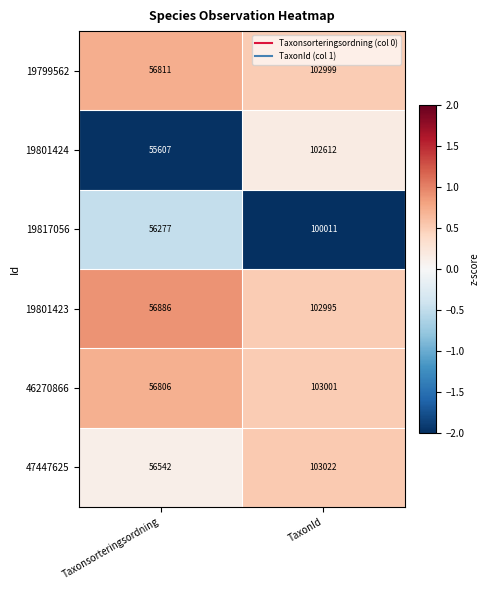

What is the average value of the 19817056 series?

78144